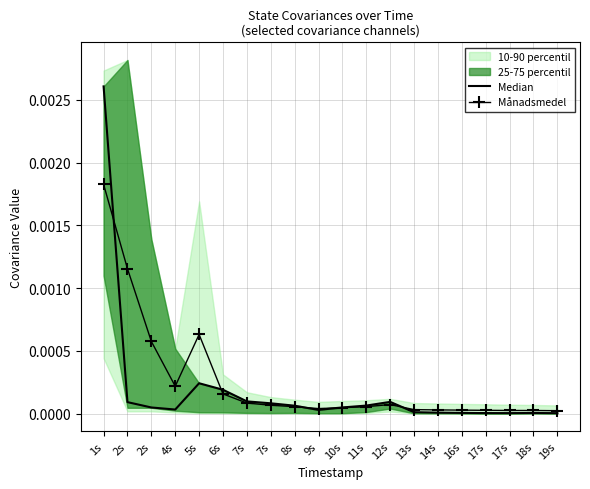

Which label corresponds to the smallest value in the chart?

19s